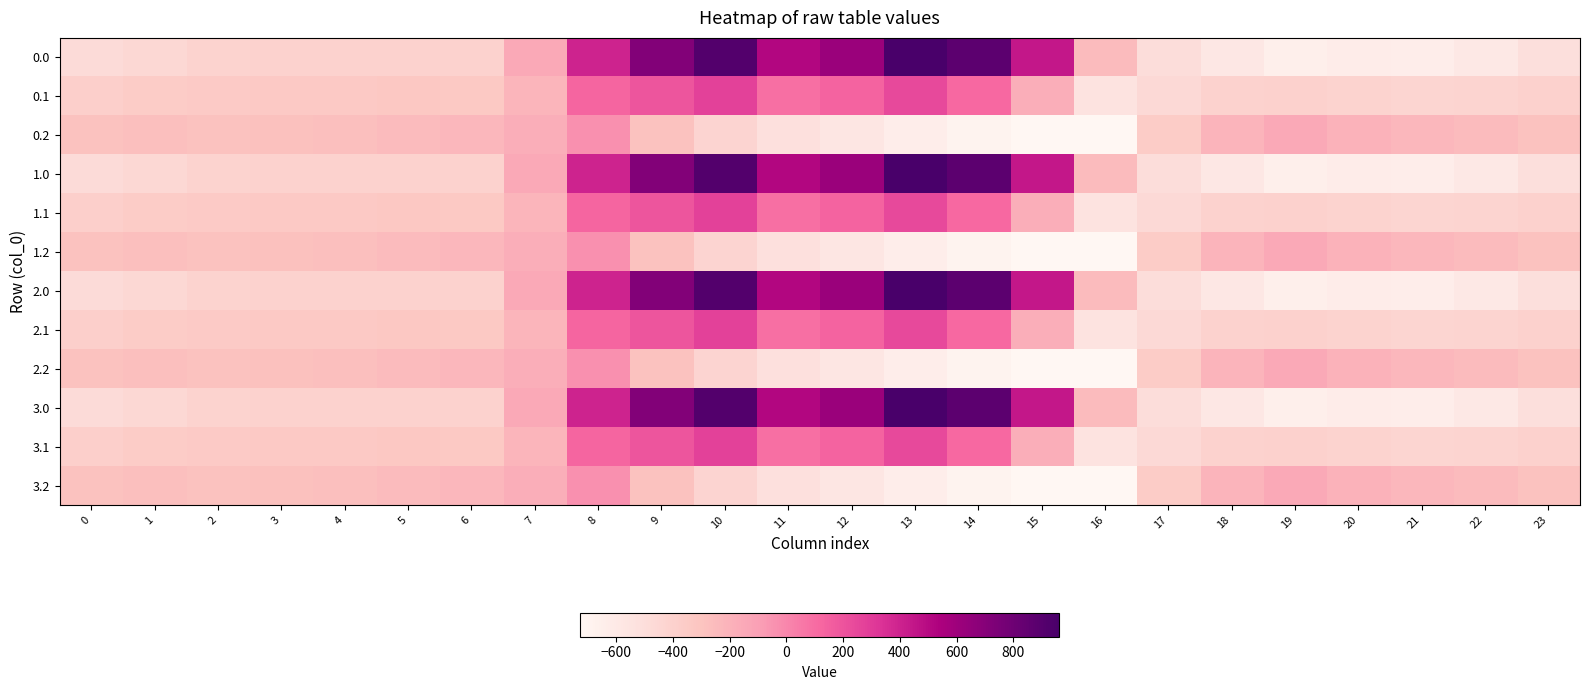

At which category does the chart reach its minimum across all series?

16